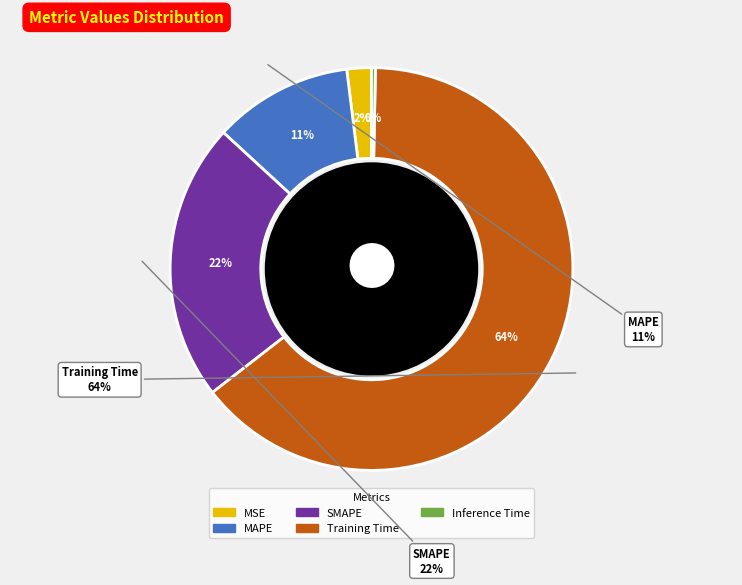

To the nearest percent, what is the combined percentage of MSE and SMAPE?

24%